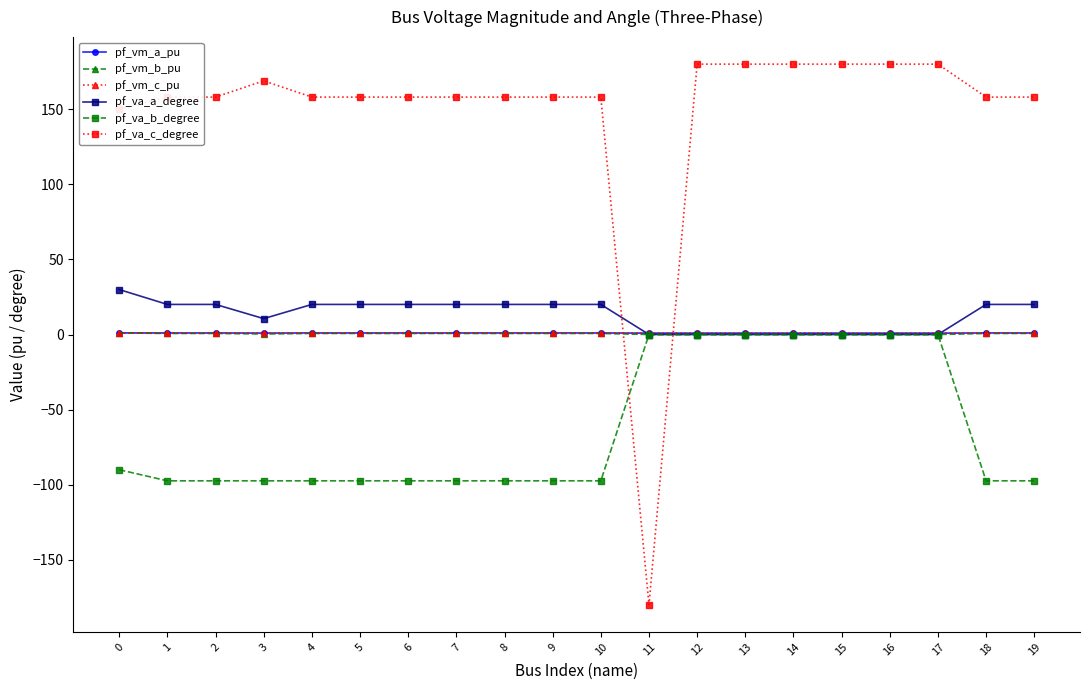

How many data points does each series have?

20